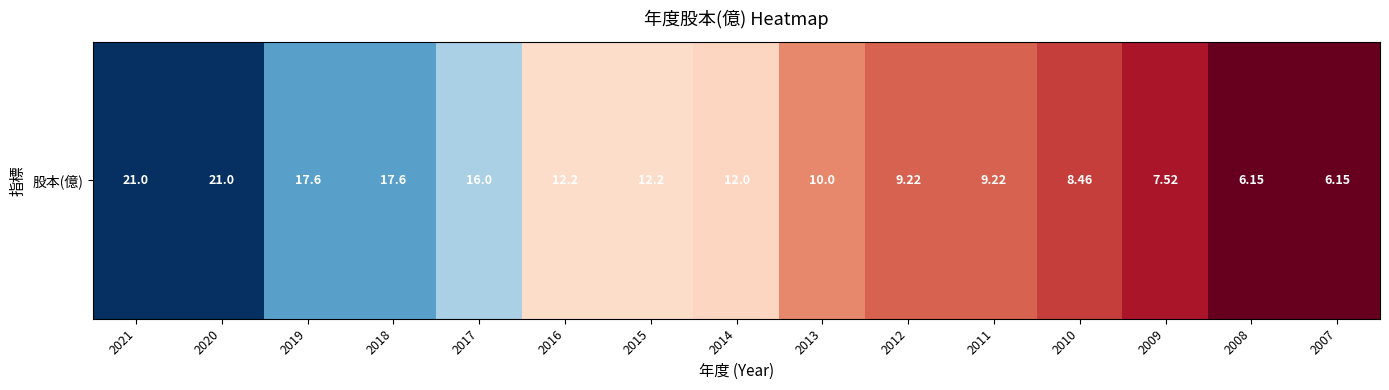

List the labels in order of value, largest first.

2021, 2020, 2019, 2018, 2017, 2016, 2015, 2014, 2013, 2012, 2011, 2010, 2009, 2008, 2007